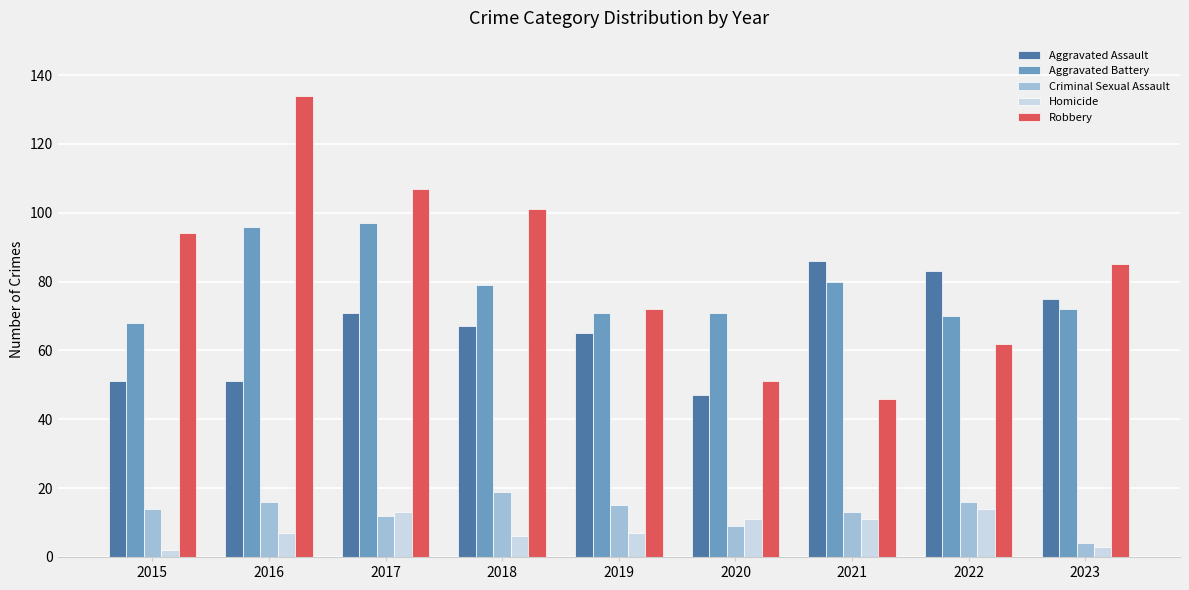

How many bars are there in total?

45